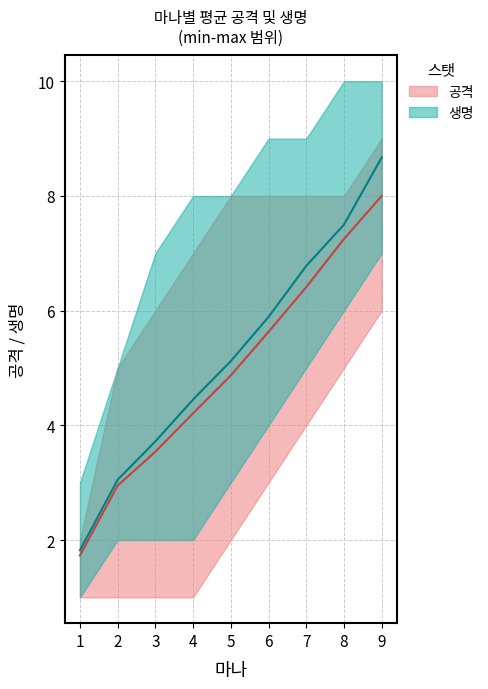

Count the number of categories in the chart.

9